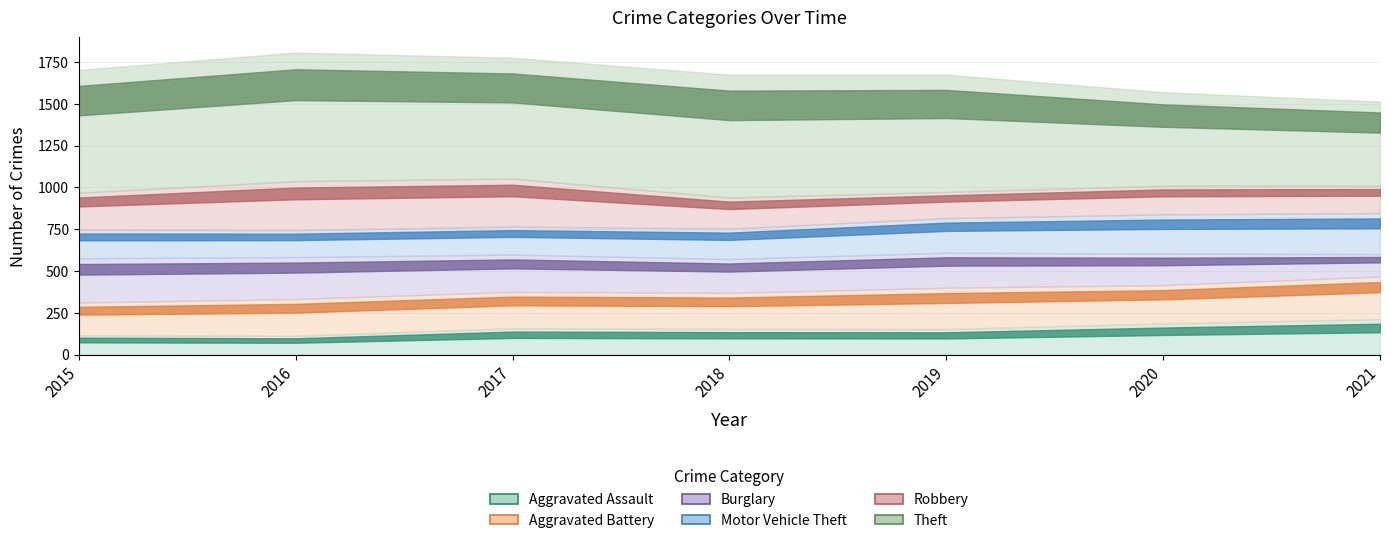

At which label is Motor Vehicle Theft closest to 203?

2019